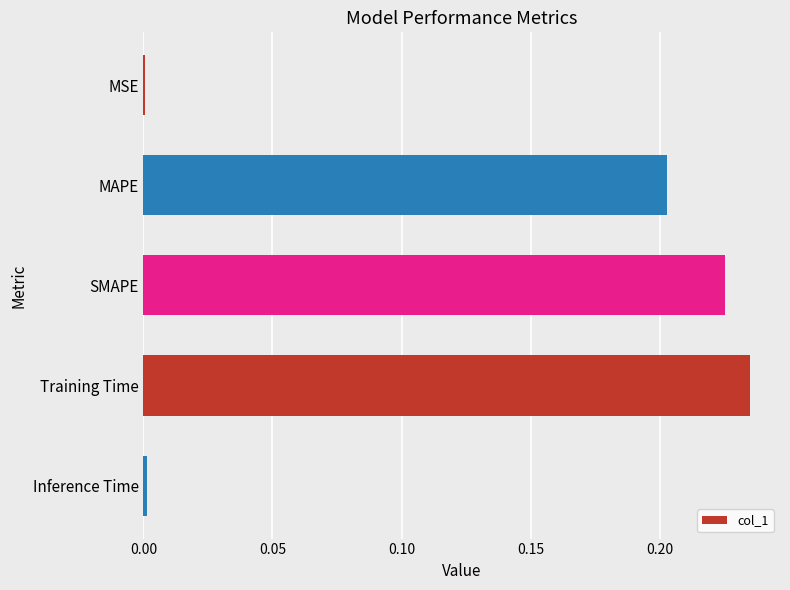

The value at Training Time is 0.1. True or false?

False